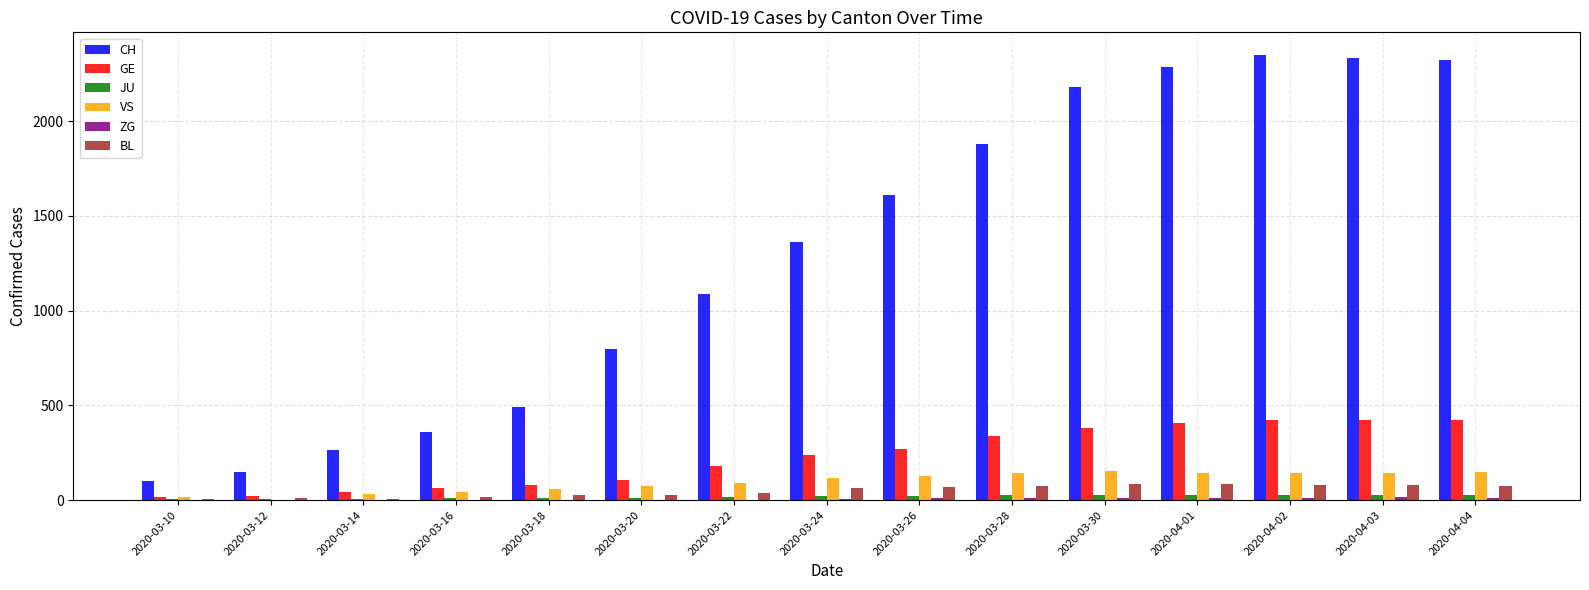

Which series has the largest total across all categories?

CH